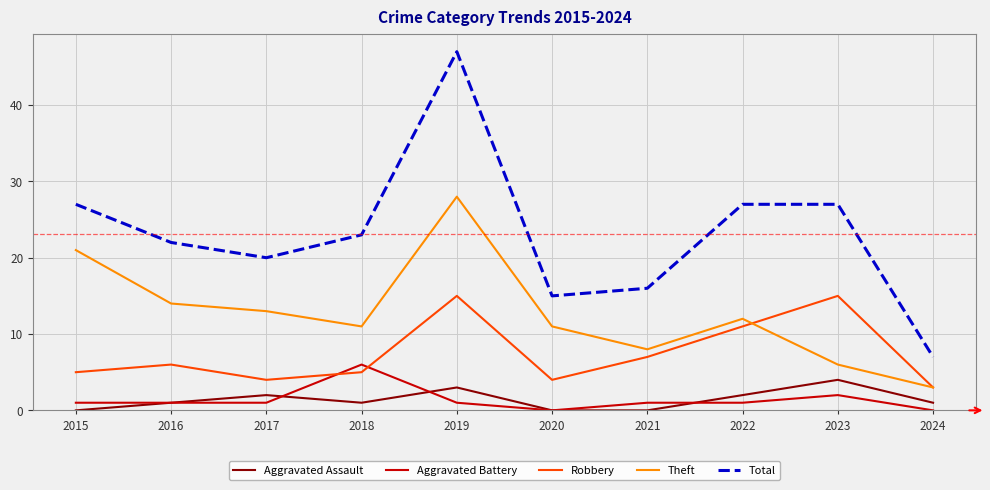

What is the highest value of the Aggravated Assault series?

4